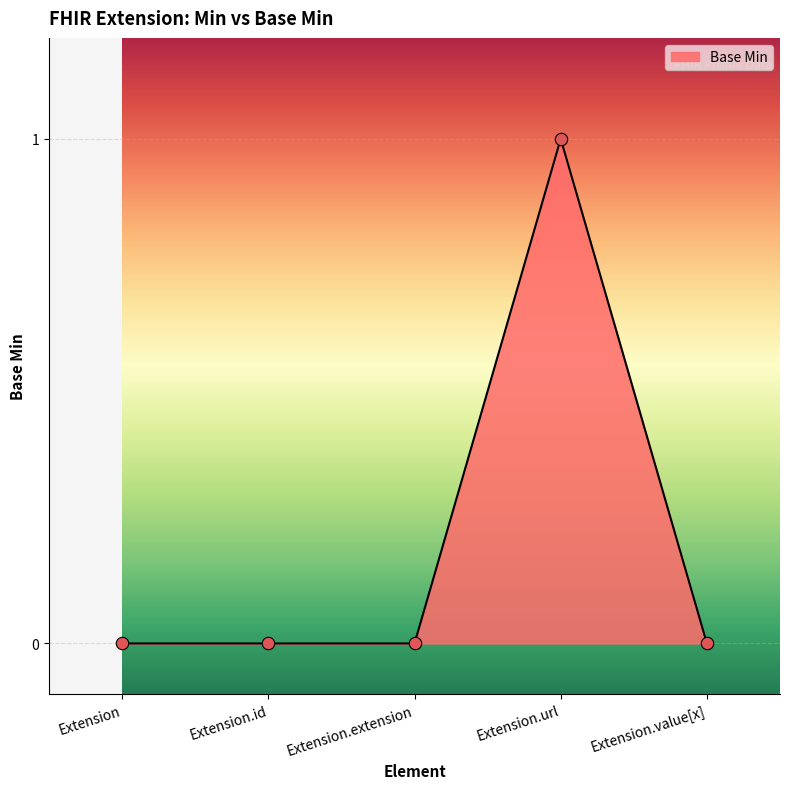

What is the change in value from Extension.id to Extension.url?

+1